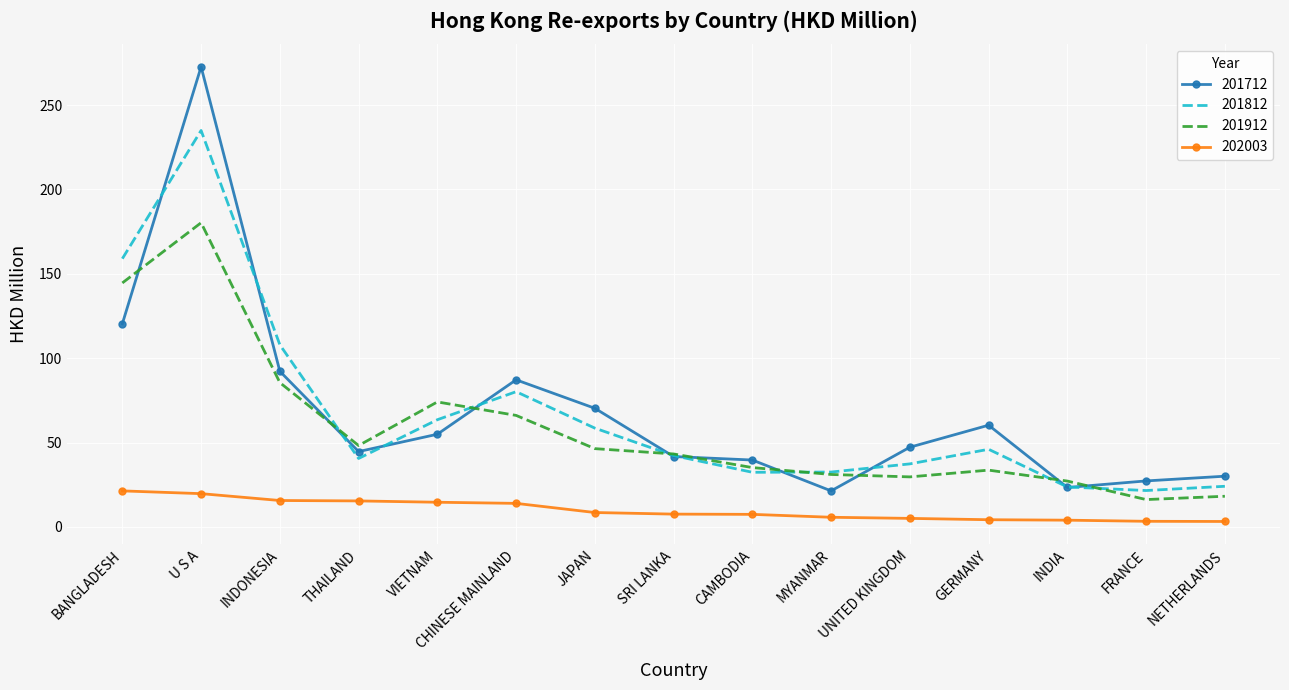

The 201712 series shows 60.3 at GERMANY. True or false?

True